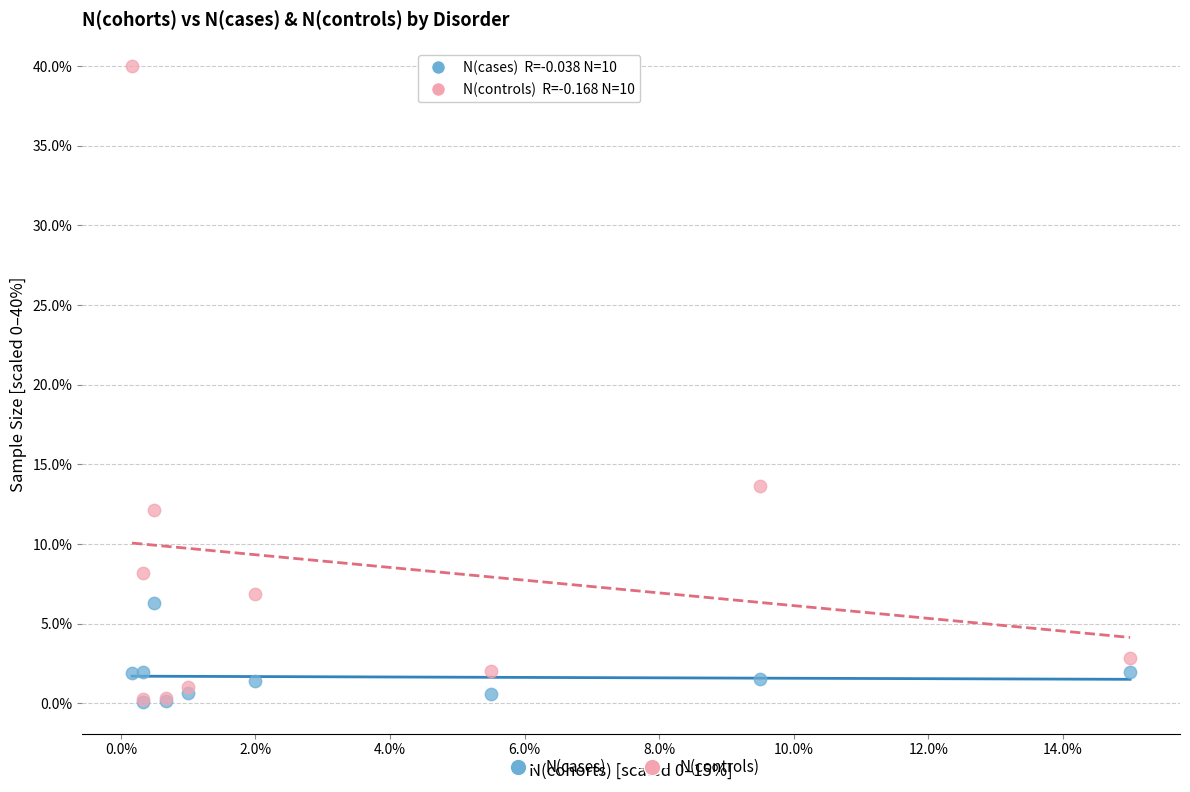

In the N(controls) series, what Y value is closest to 20?

13.7